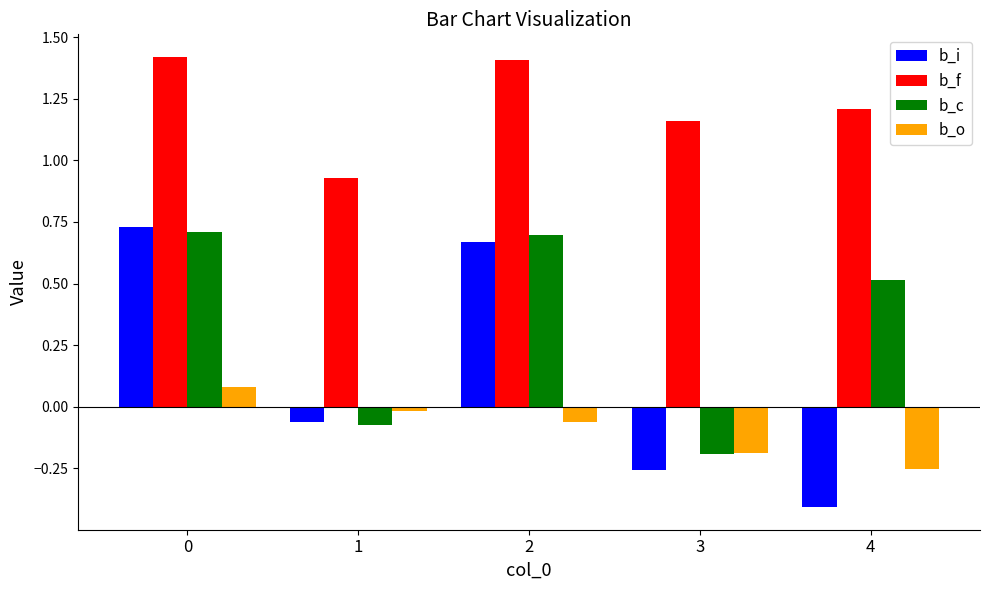

What is the value of the b_f bar at the 3rd from the left?

1.4